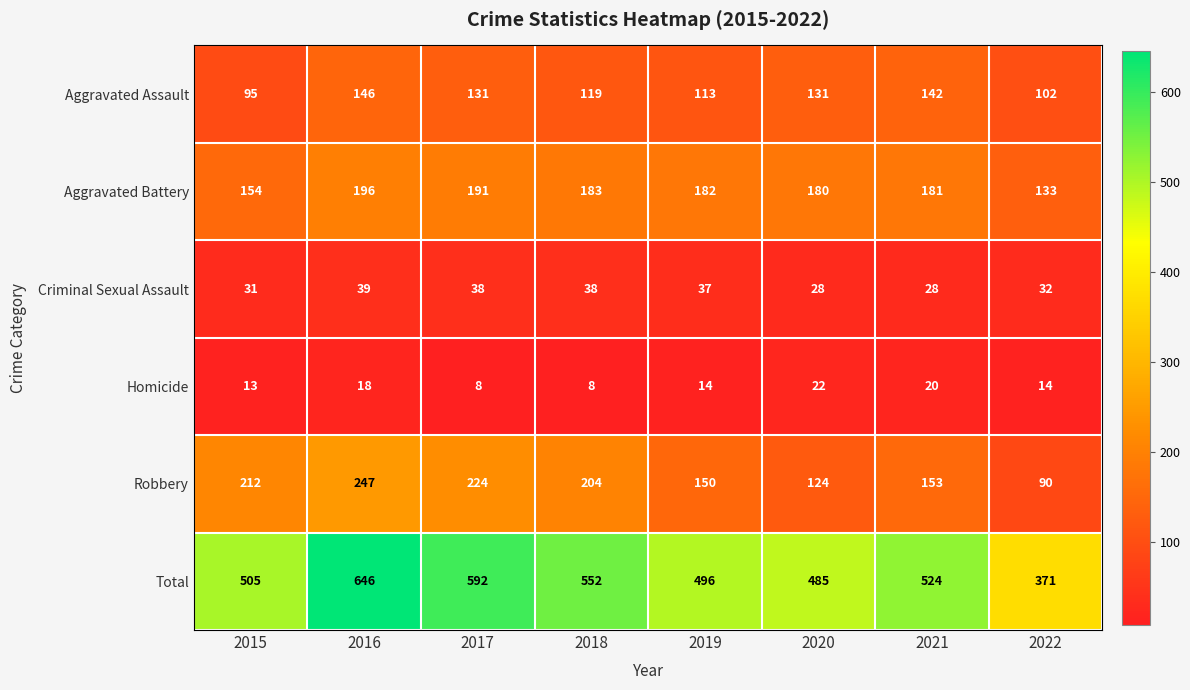

Is it true that Aggravated Assault equals 41 at 2020?

False